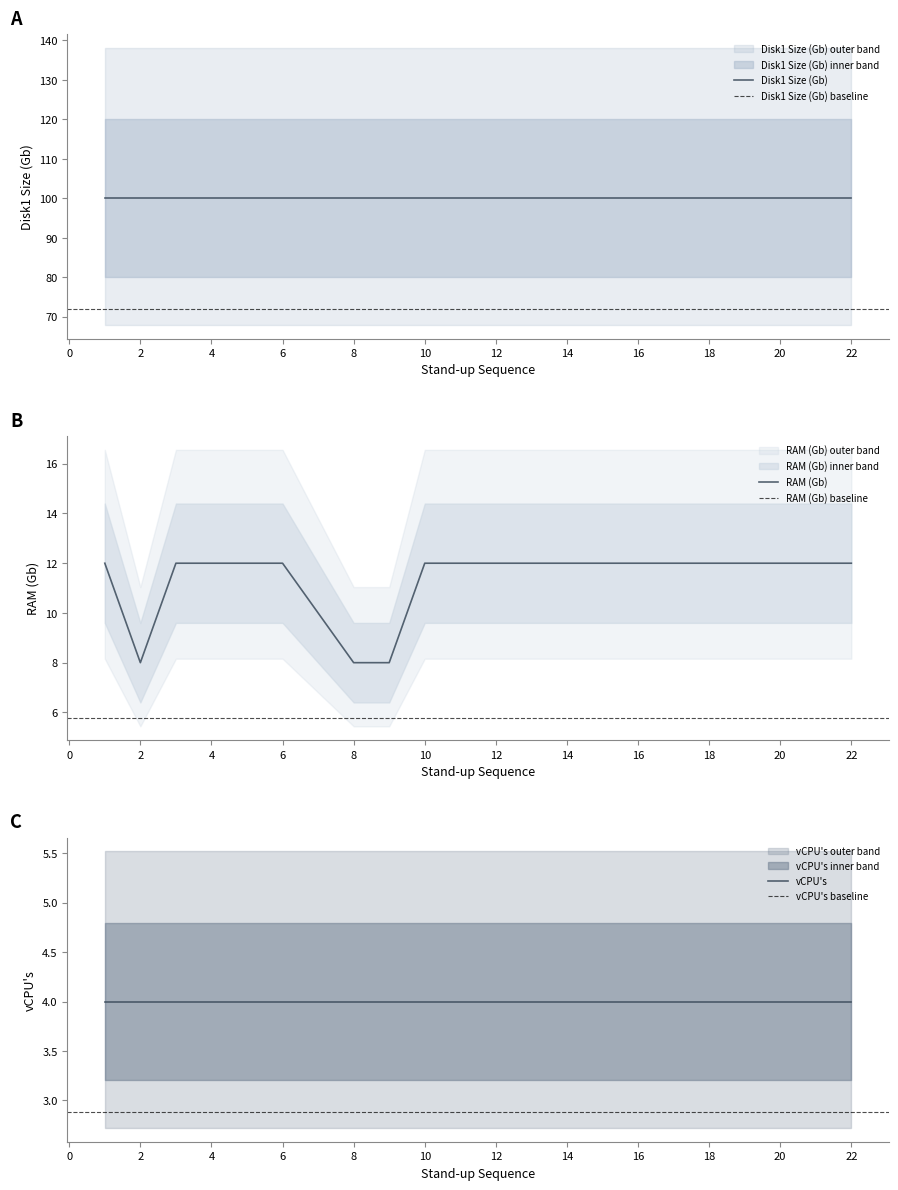

The value of Disk1 Size (Gb) at 14 is 140. True or false?

False